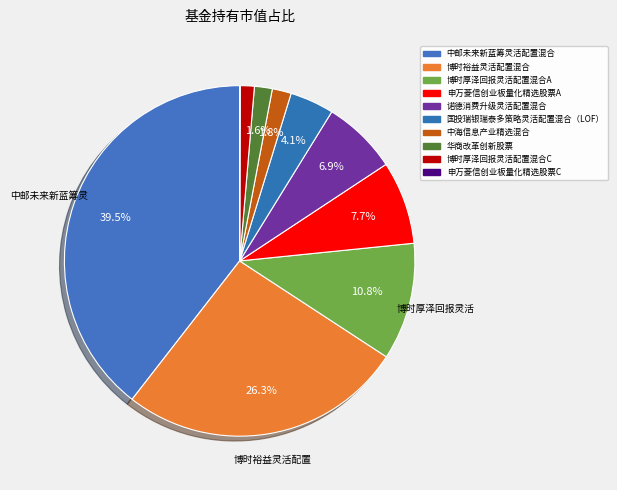

Does any single category account for the majority?

No